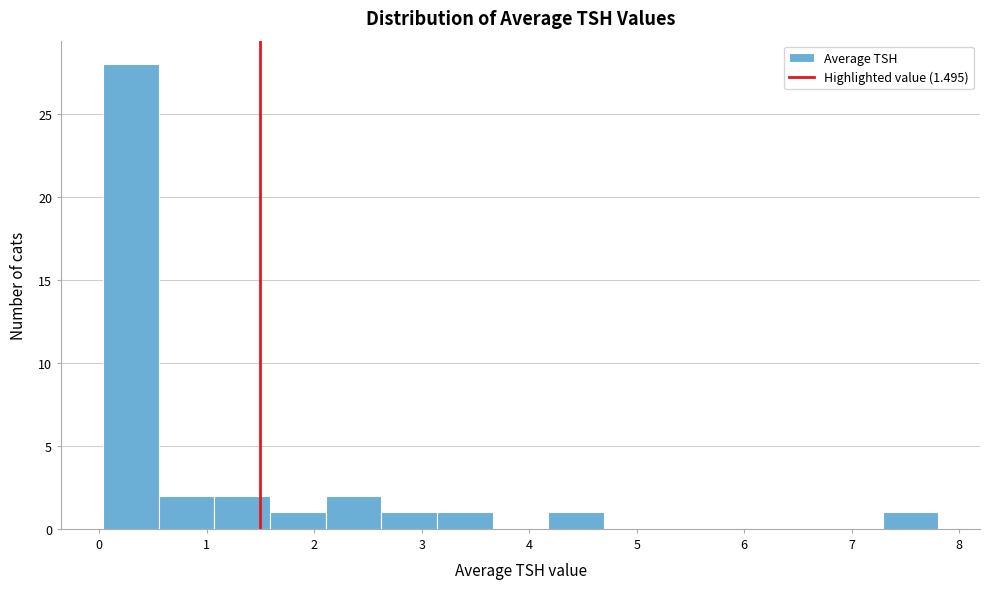

How tall is the bar that spans 0.0 to 0.6 on the x-axis? Neither the bar edges nor the heights are printed on the chart, so give them approximately, as read against the axes.

28